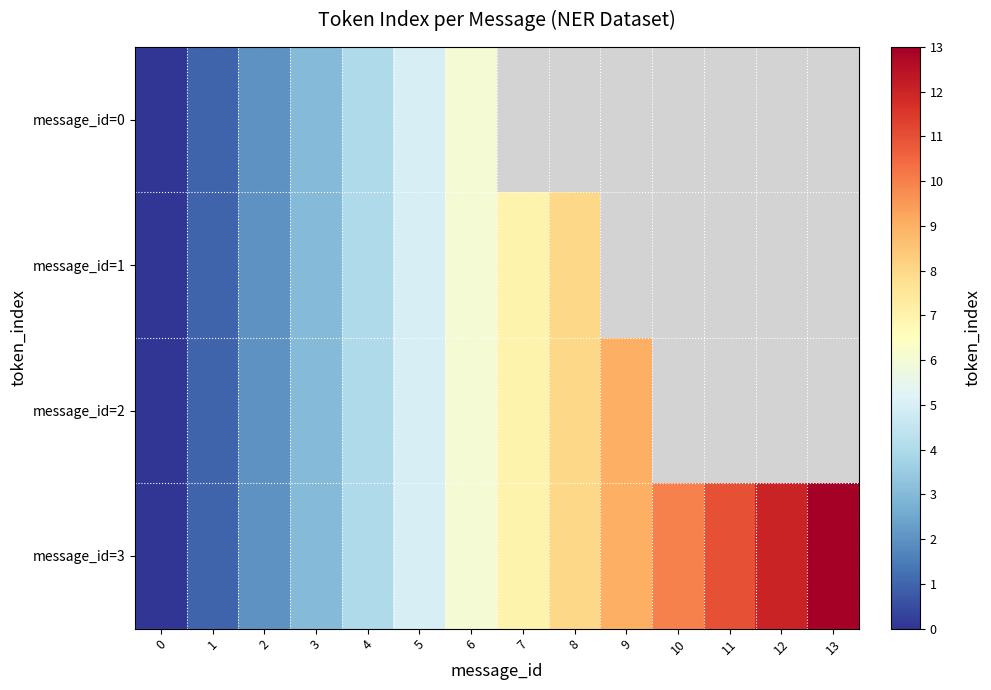

At which label is message_id=1 closest to 4?

4